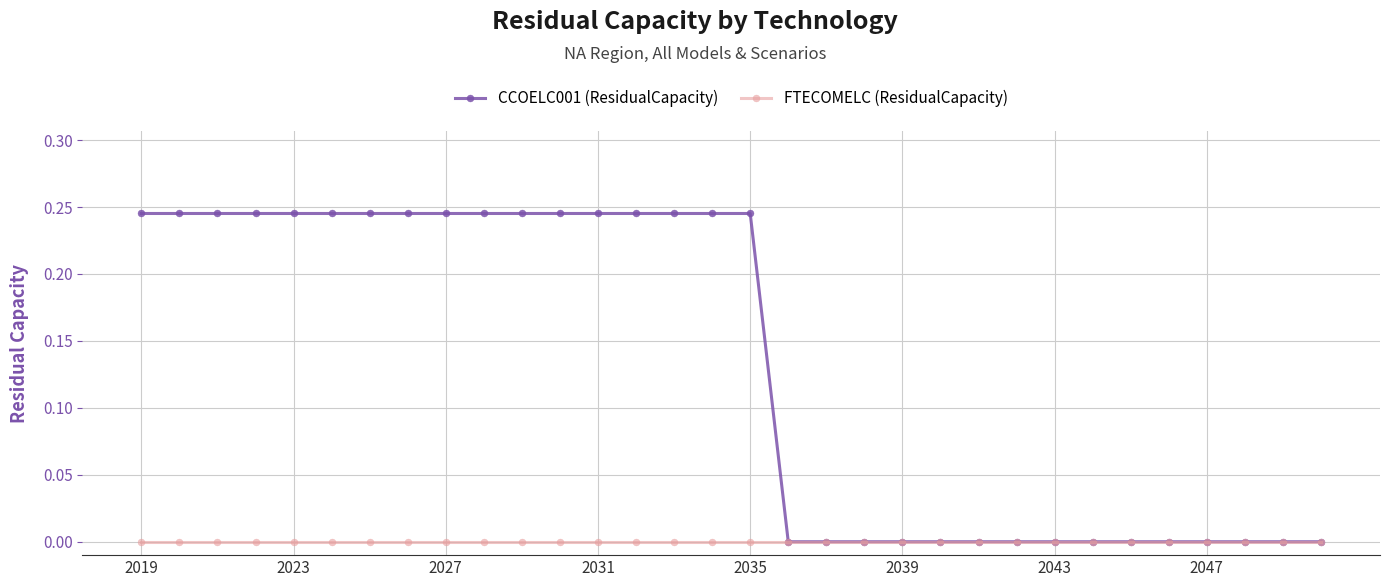

Rank the series by their average value, from highest to lowest.

CCOELC001 (ResidualCapacity), FTECOMELC (ResidualCapacity)